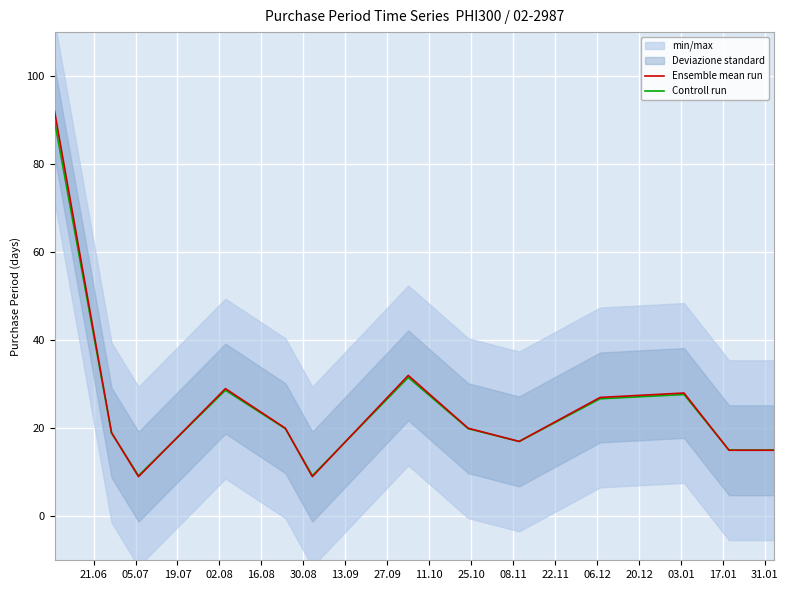

List the series in order of their overall mean, lowest first.

Controll run, Ensemble mean run